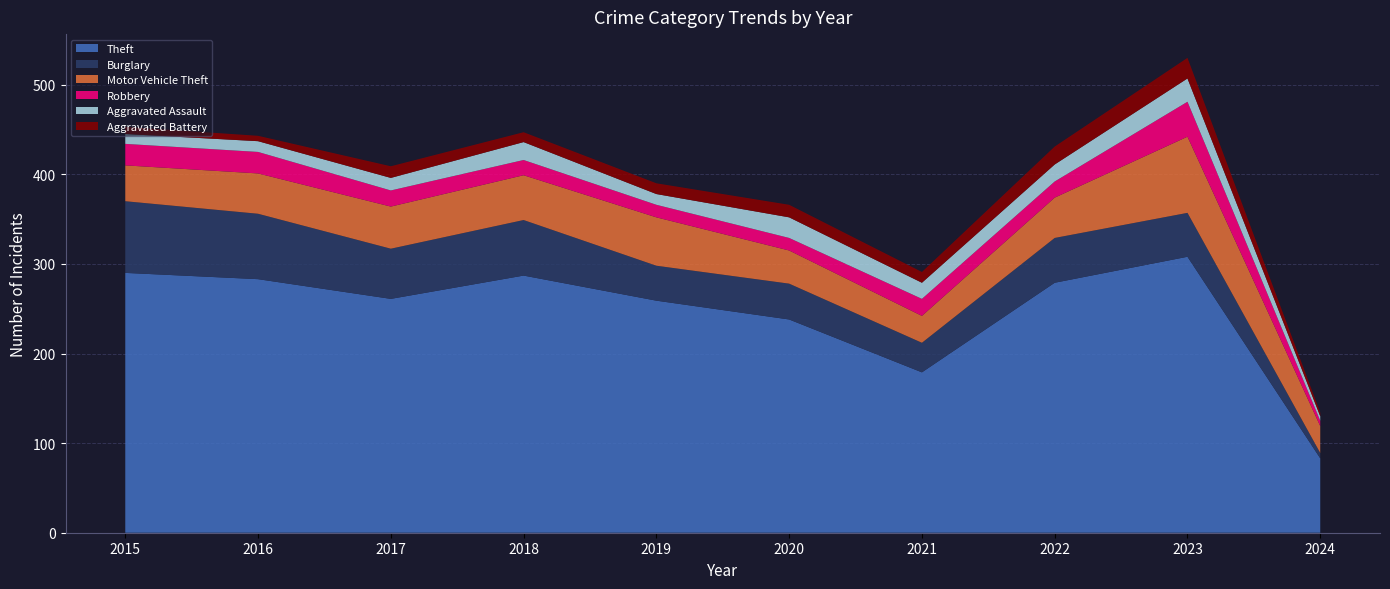

Reading right to left, what are all the values shown in this chart?

Theft: 83	308	279	179	238	259	287	261	283	290
Burglary: 6	49	50	33	40	39	62	56	73	80
Motor Vehicle Theft: 30	85	45	30	37	54	50	47	45	40
Robbery: 6	39	18	19	14	14	17	18	24	24
Aggravated Assault: 5	26	19	18	23	12	20	14	12	11
Aggravated Battery: 4	23	20	12	14	12	11	13	6	8